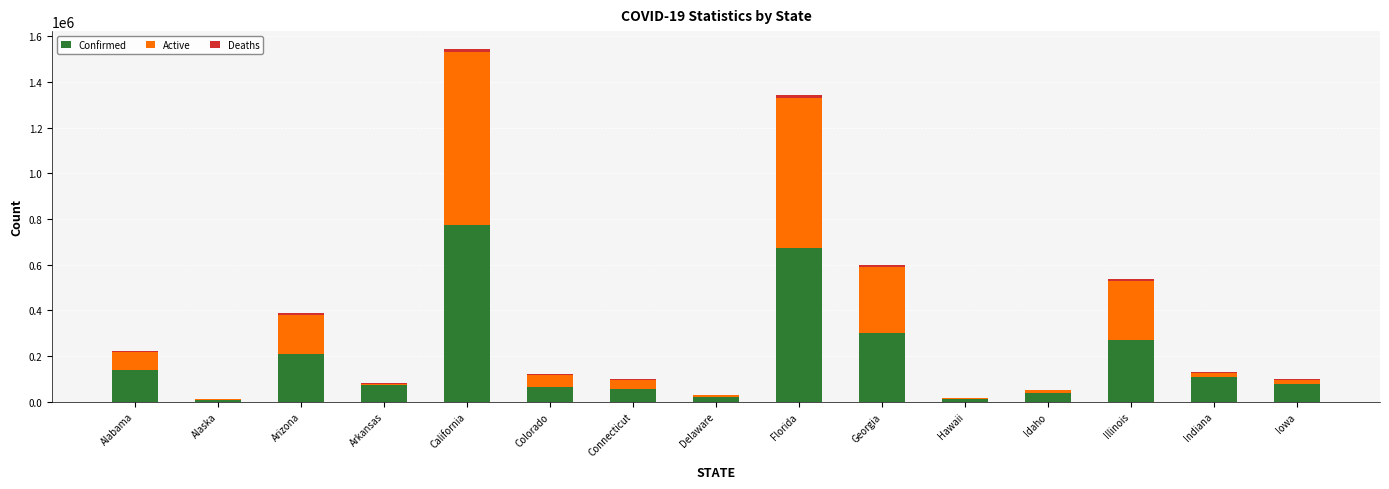

What is the sum of all Confirmed values?

2809975